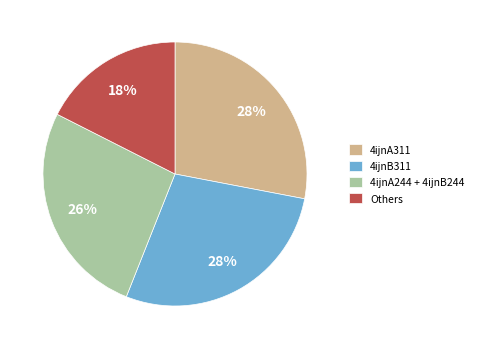

To the nearest percent, what percentage of the pie is Others?

18%